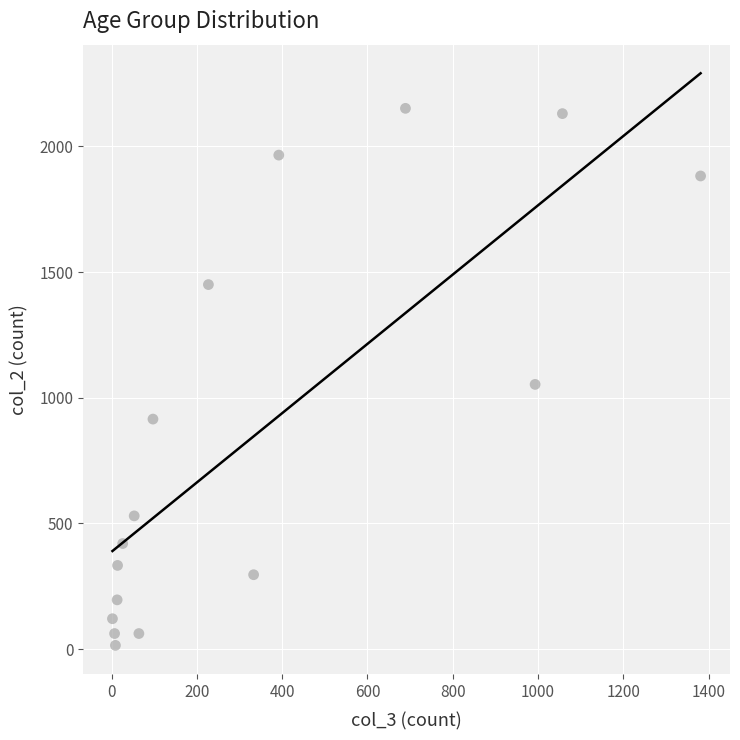

What is the range of X values (max minus min)?

1379